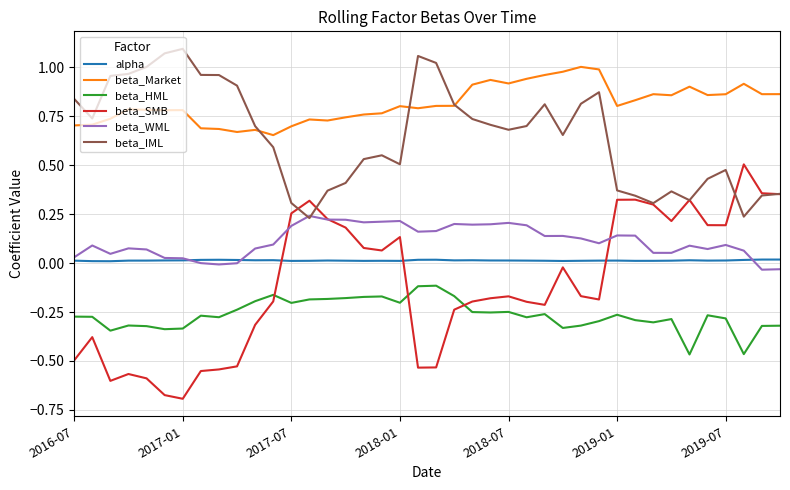

Which series has the largest total across all categories?

beta_Market